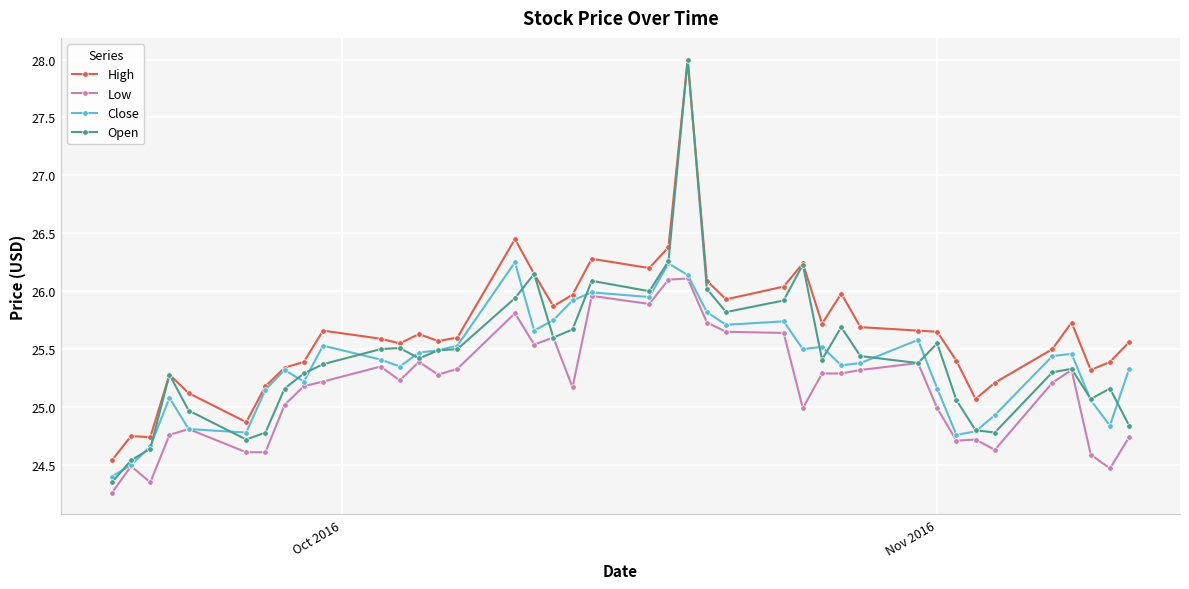

What is the smallest value displayed?

24.3